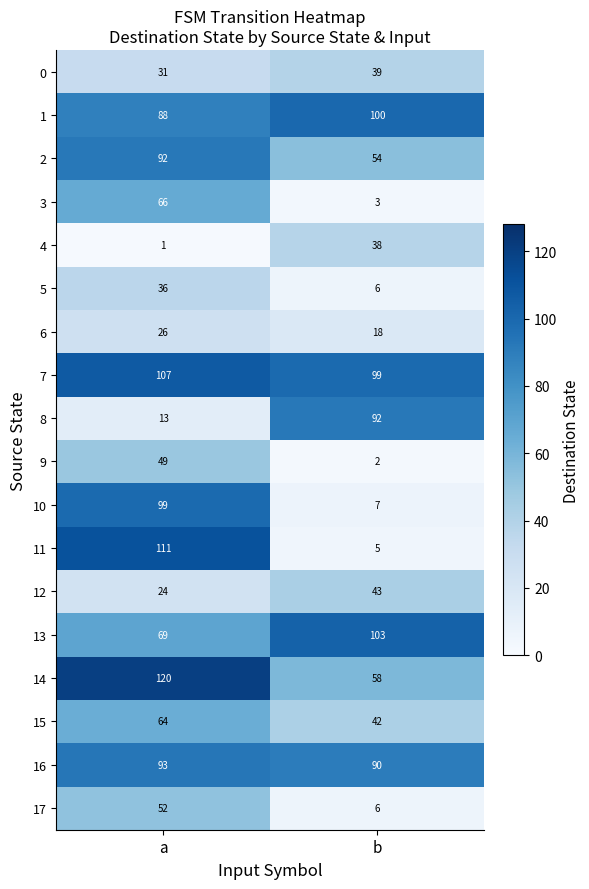

Is it true that 1 equals 27 at a?

False